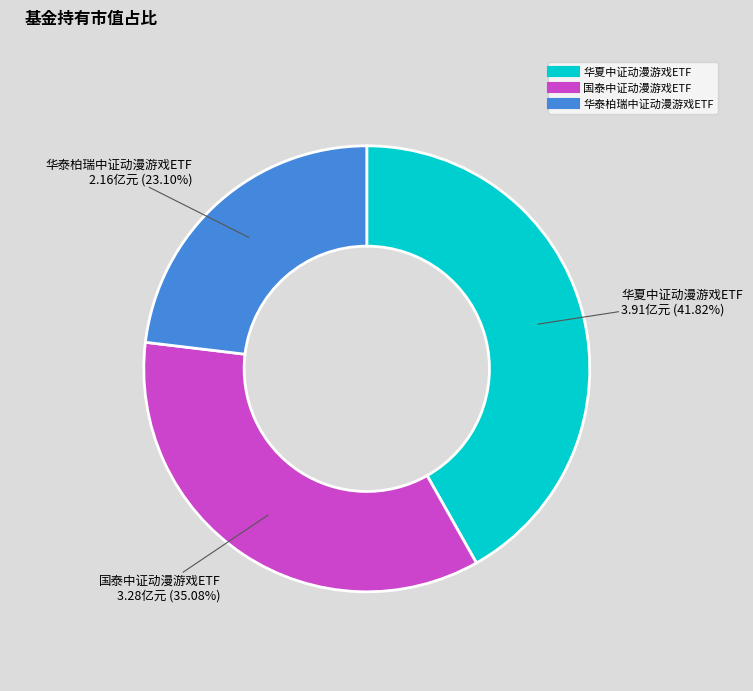

To the nearest percent, what is the average slice percentage?

33%